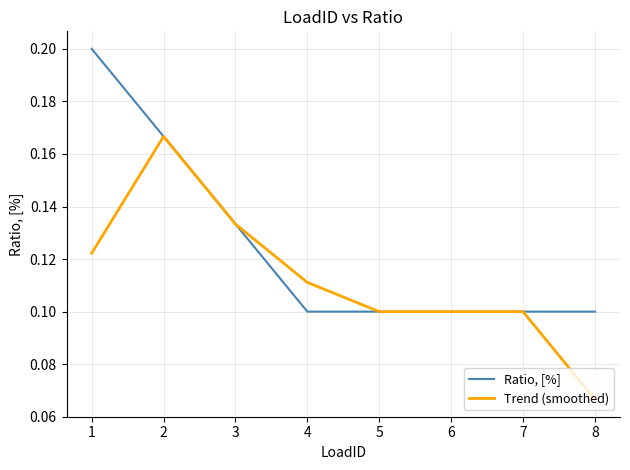

What is the total value across all series at 1?

0.3